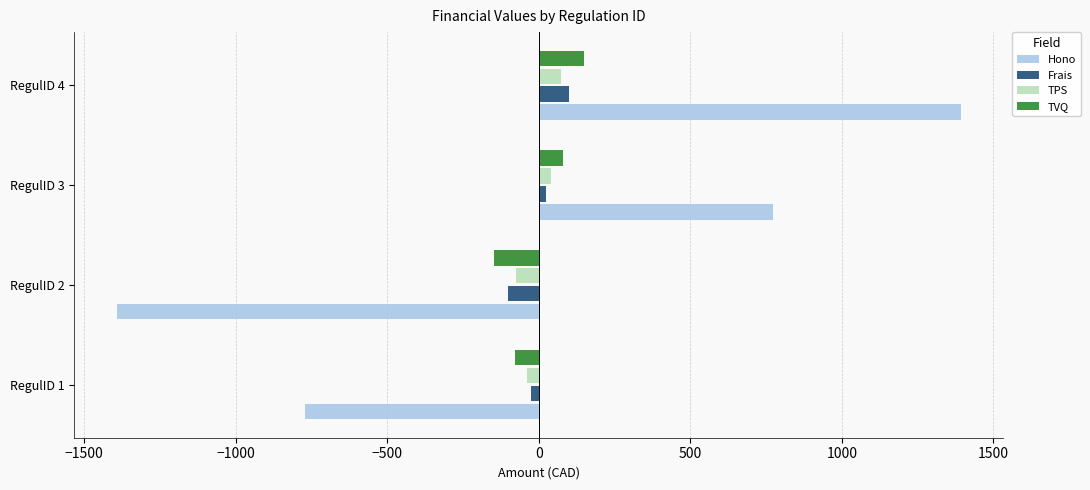

What is the spread (max minus min) of values at RegulID 2?

1318.1